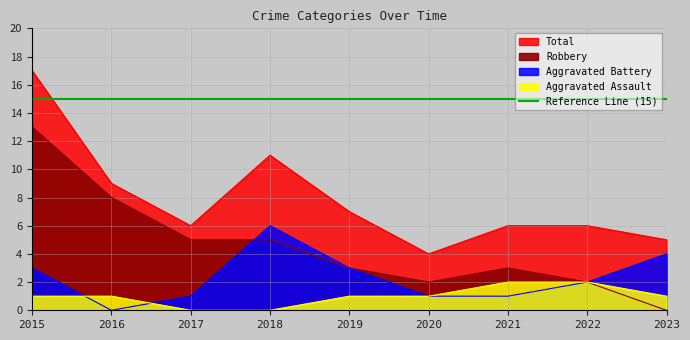

What is the value of the Aggravated Assault point at the 9th from the left?

1